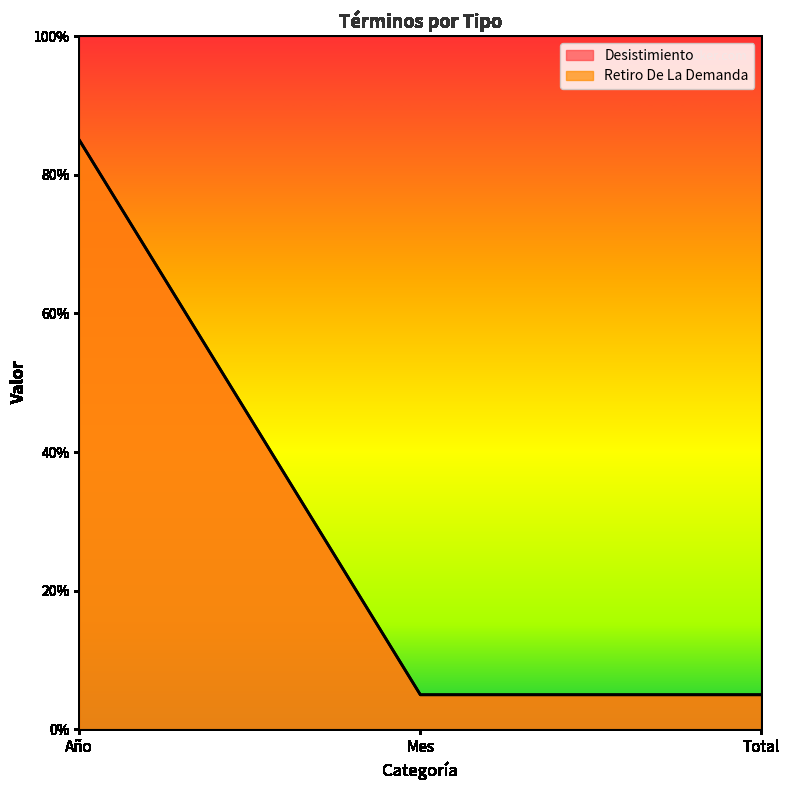

The value of Retiro De La Demanda at Mes is 3.3. True or false?

False